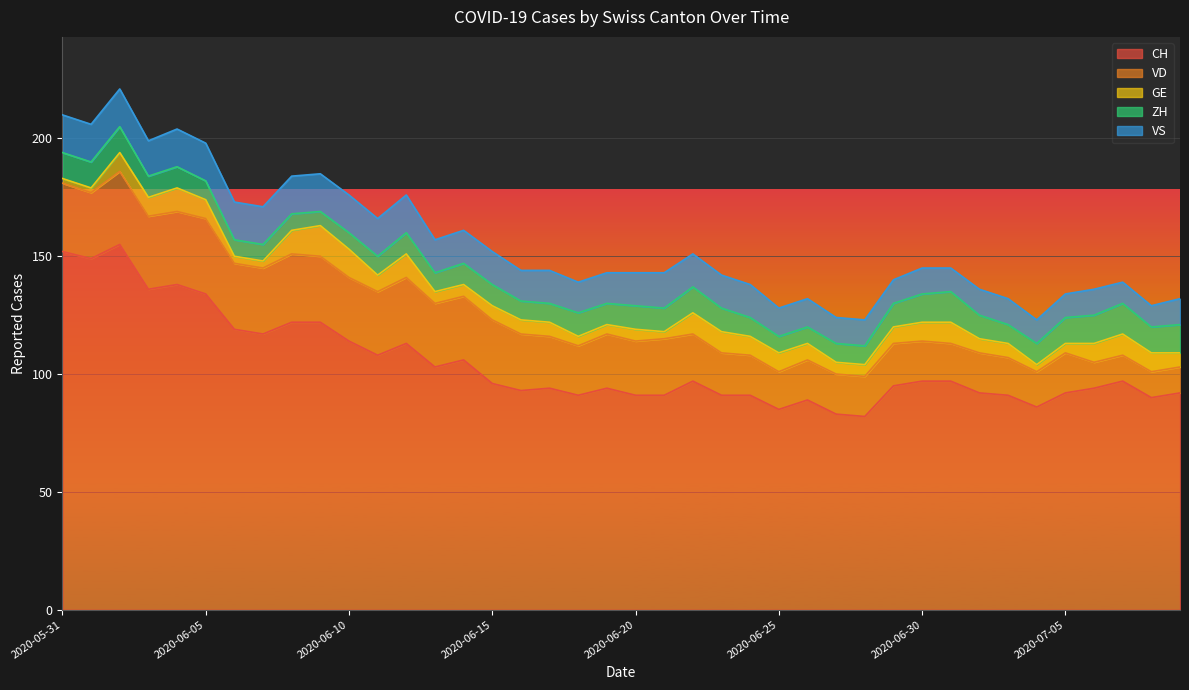

What is the sum of the CH values at 2020-06-22 and 2020-06-04?

235